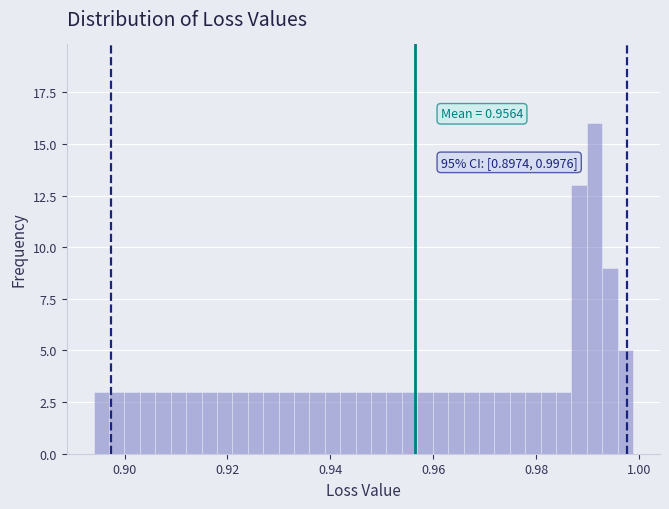

Read against the x-axis, roughly where is the centre of the tallest bar?

0.992